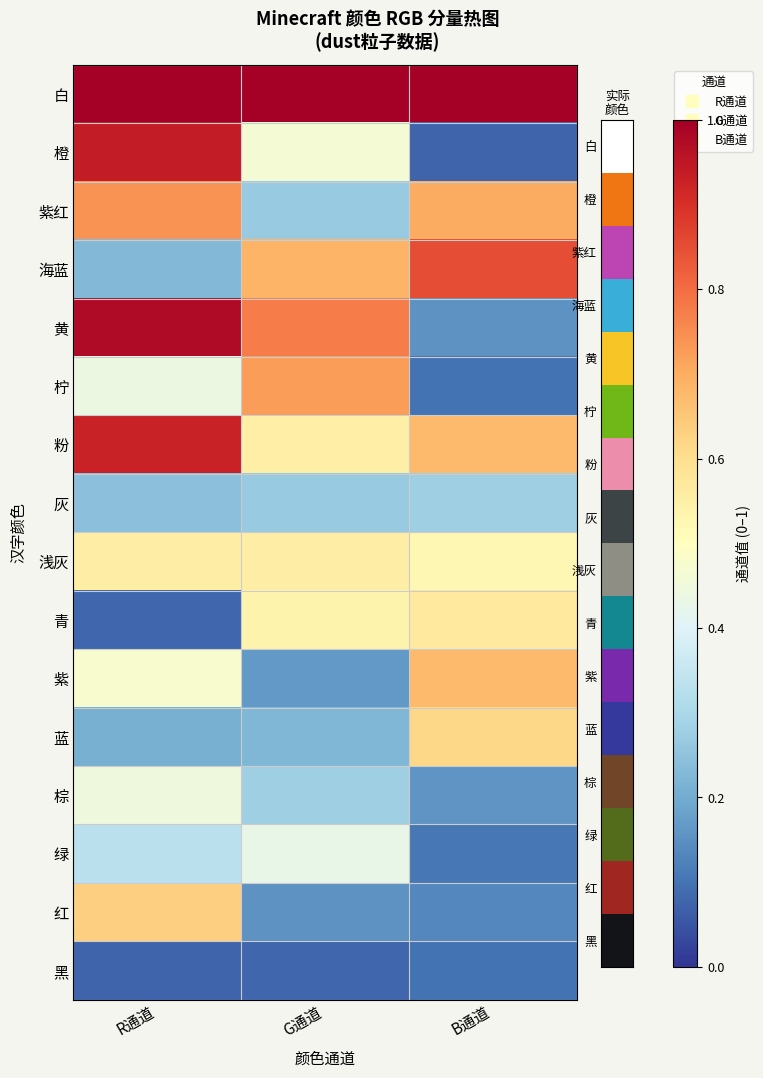

Reading left to right, list all the values displayed in this chart.

白: R通道=1.0	G通道=1.0	B通道=1.0
橙: R通道=0.9	G通道=0.5	B通道=0.1
紫红: R通道=0.7	G通道=0.3	B通道=0.7
海蓝: R通道=0.2	G通道=0.7	B通道=0.9
黄: R通道=1.0	G通道=0.8	B通道=0.2
柠: R通道=0.4	G通道=0.7	B通道=0.1
粉: R通道=0.9	G通道=0.6	B通道=0.7
灰: R通道=0.2	G通道=0.3	B通道=0.3
浅灰: R通道=0.6	G通道=0.6	B通道=0.5
青: R通道=0.1	G通道=0.5	B通道=0.6
紫: R通道=0.5	G通道=0.2	B通道=0.7
蓝: R通道=0.2	G通道=0.2	B通道=0.6
棕: R通道=0.4	G通道=0.3	B通道=0.2
绿: R通道=0.3	G通道=0.4	B通道=0.1
红: R通道=0.6	G通道=0.2	B通道=0.1
黑: R通道=0.1	G通道=0.1	B通道=0.1